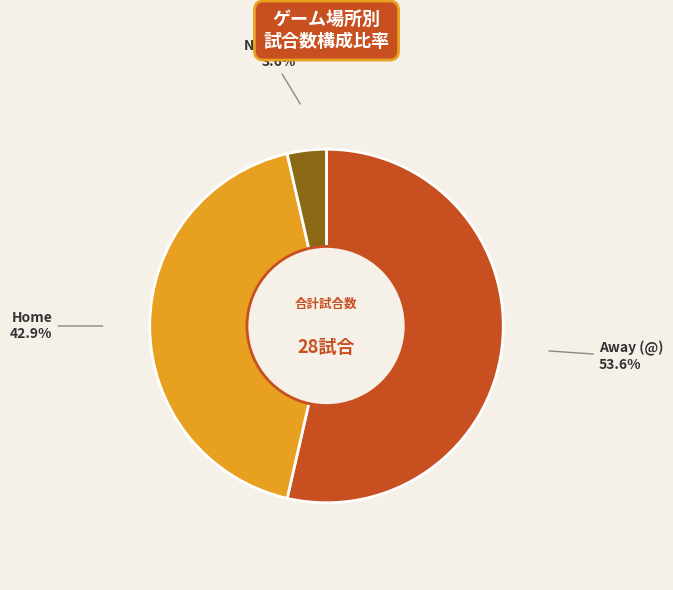

What percentage is NOT represented by Home?

57.1%